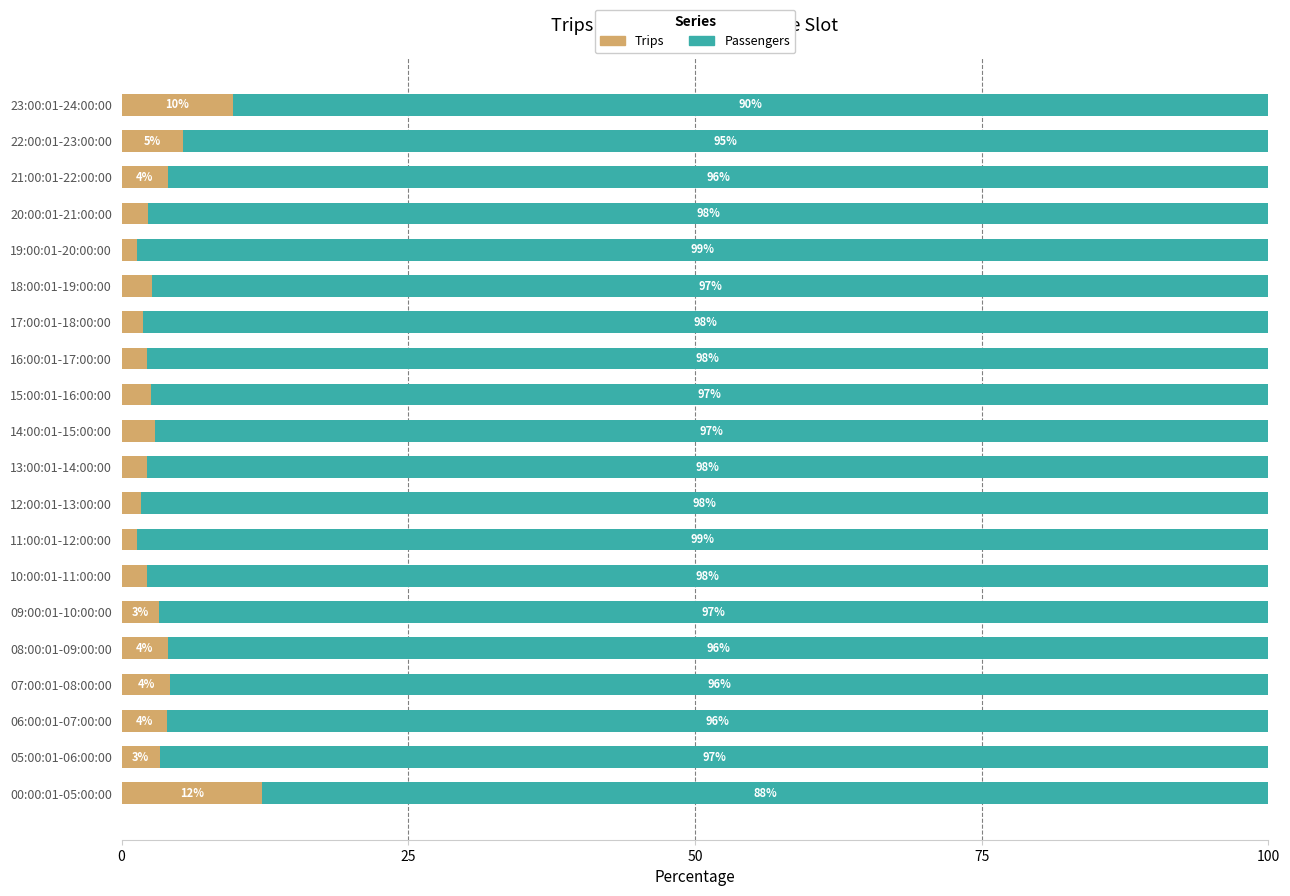

Which category has the highest value in the Trips series?

00:00:01-05:00:00